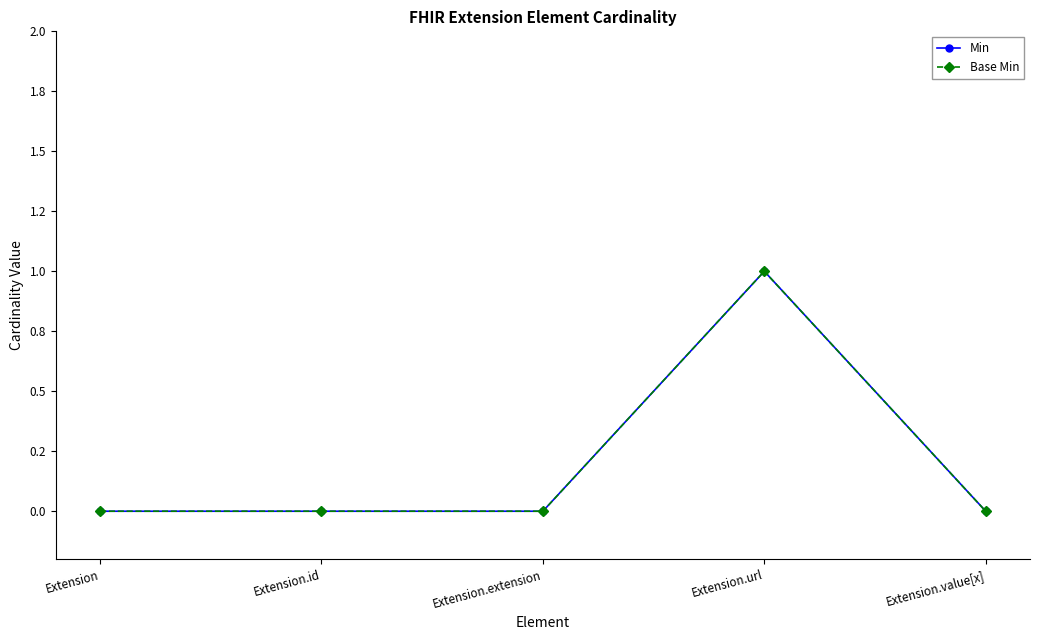

Does the chart have visible grid lines?

No